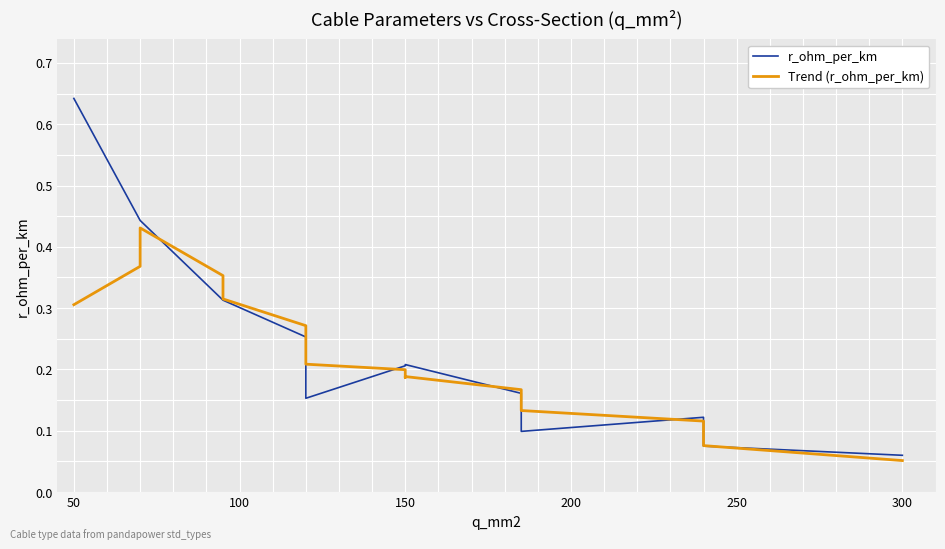

Rank the series by their average value, from highest to lowest.

r_ohm_per_km, Trend (r_ohm_per_km)